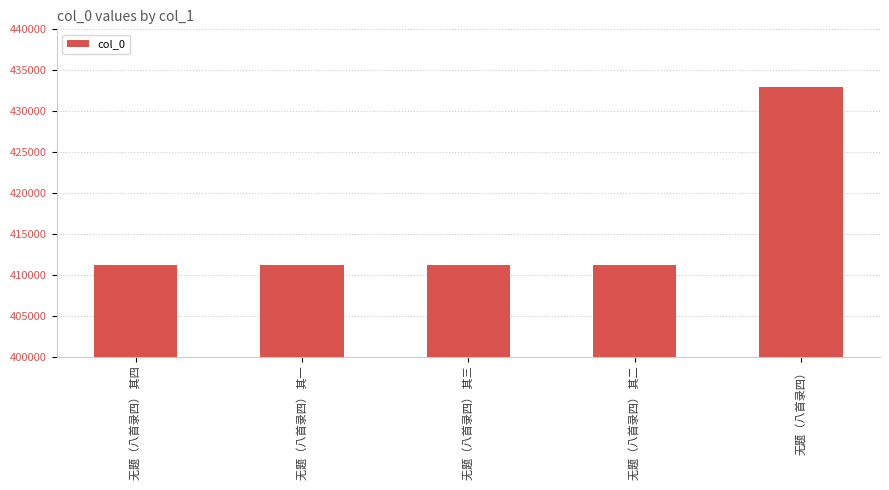

What is the sum of all values?

2077790